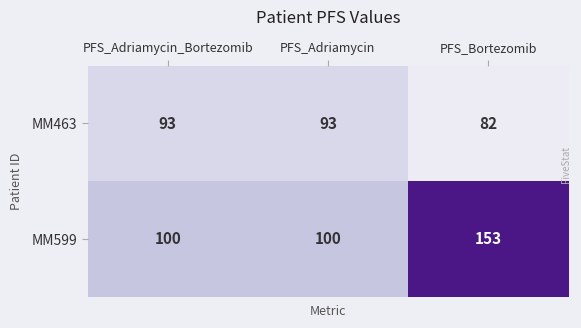

Is it true that MM463 equals 82 at PFS_Bortezomib?

True